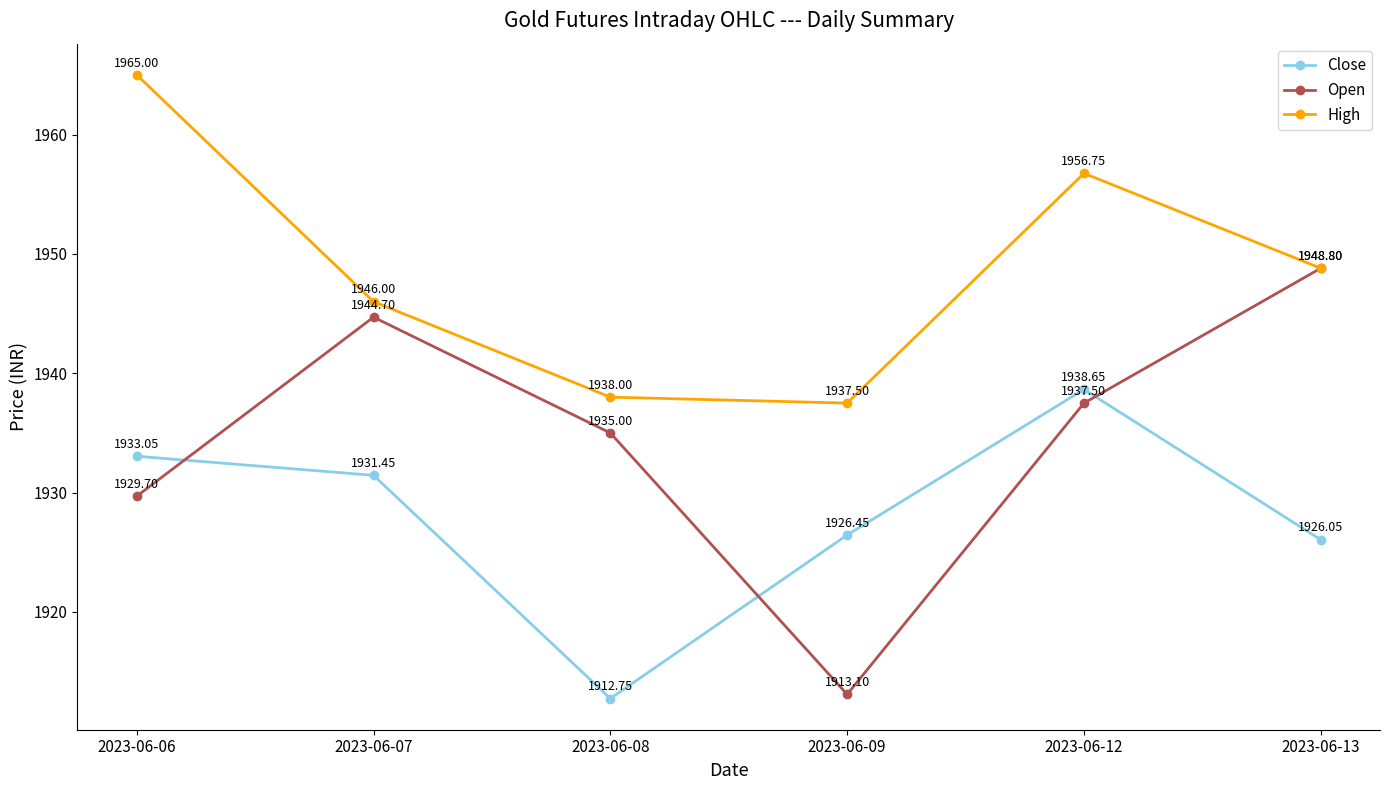

Where is Open nearest to the value 1930?

2023-06-06